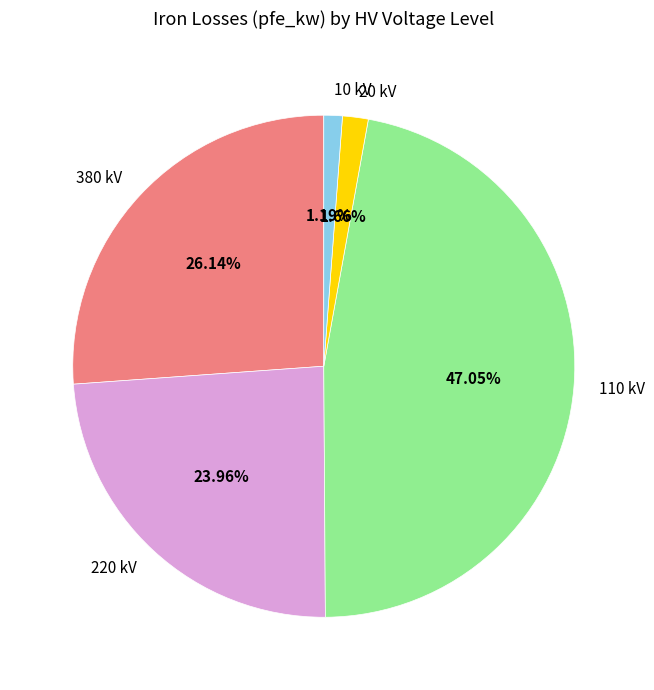

Is there any slice that represents more than half of the pie?

No